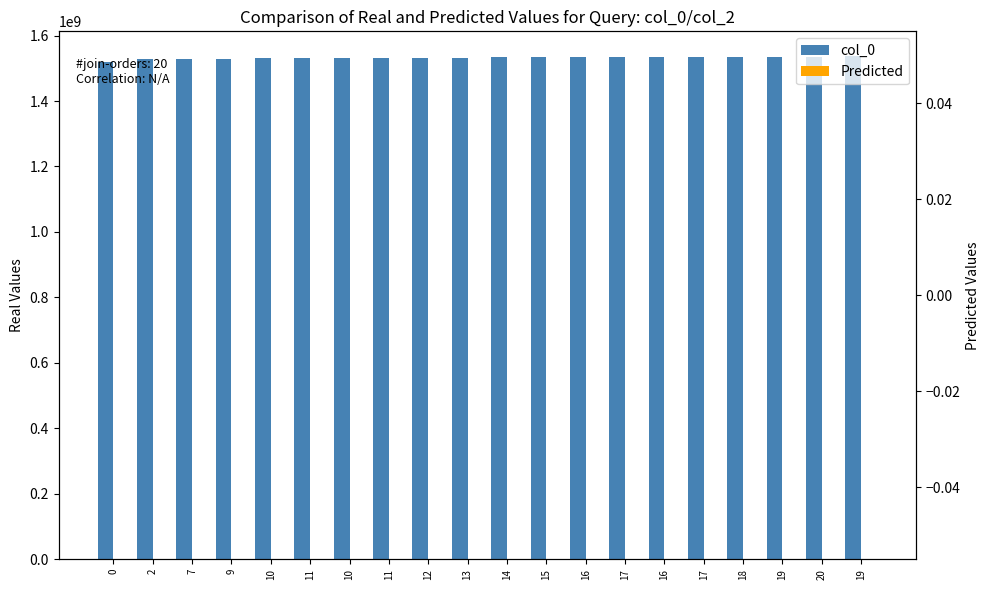

What is the difference between the maximum and second lowest values in the col_0 series?

7264902